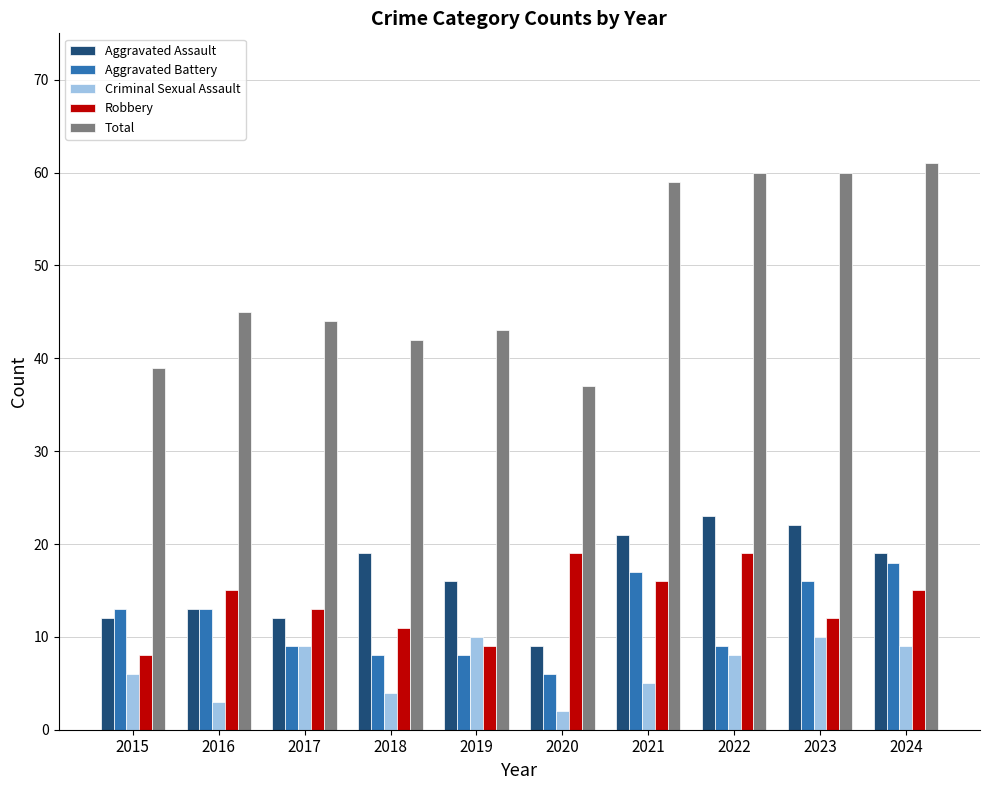

At how many categories does at least one series exceed 19?

10